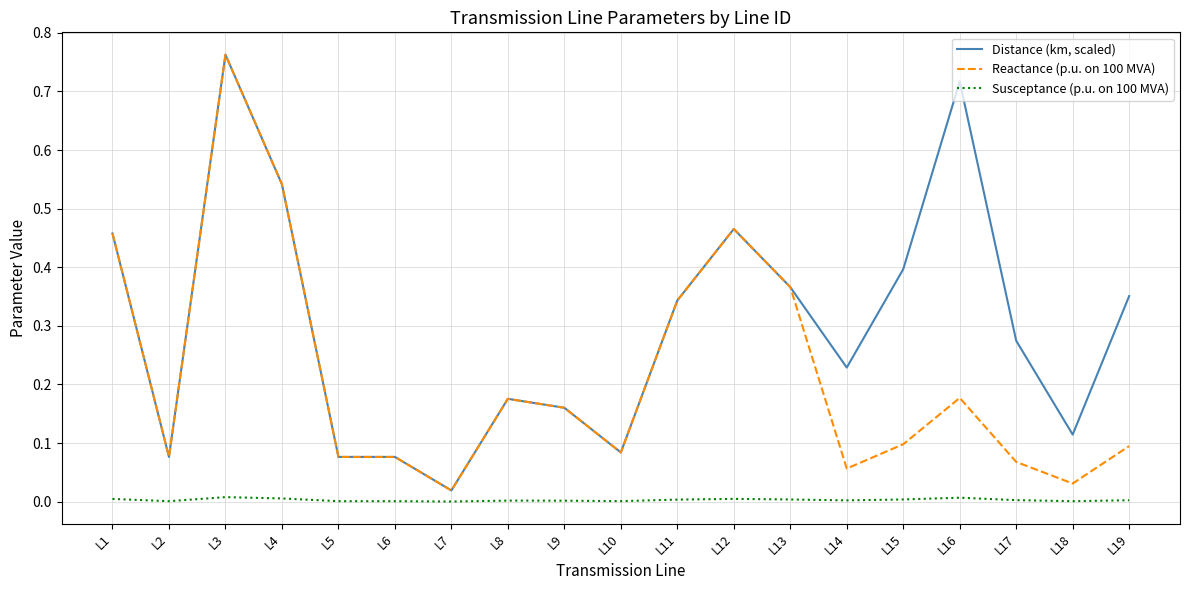

Does the chart display data point markers on the line(s)?

No